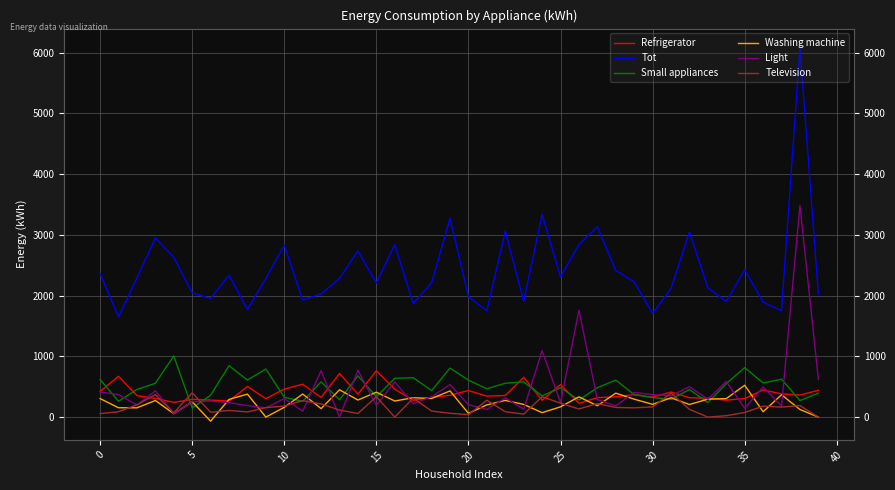

How many lines are shown in the chart?

6